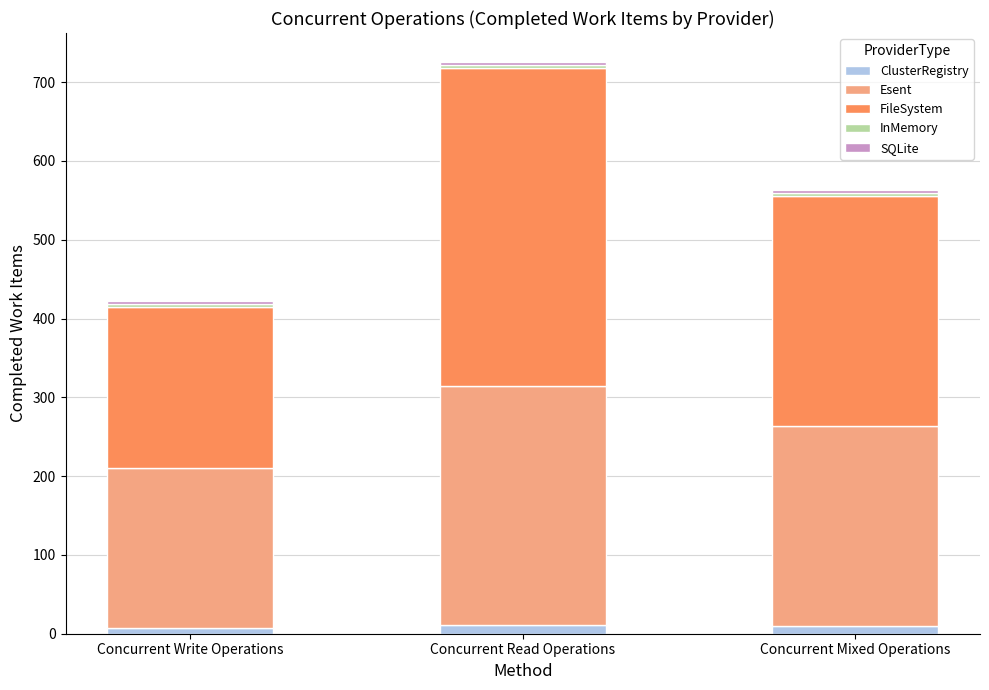

What is the sum of all ClusterRegistry values?

28